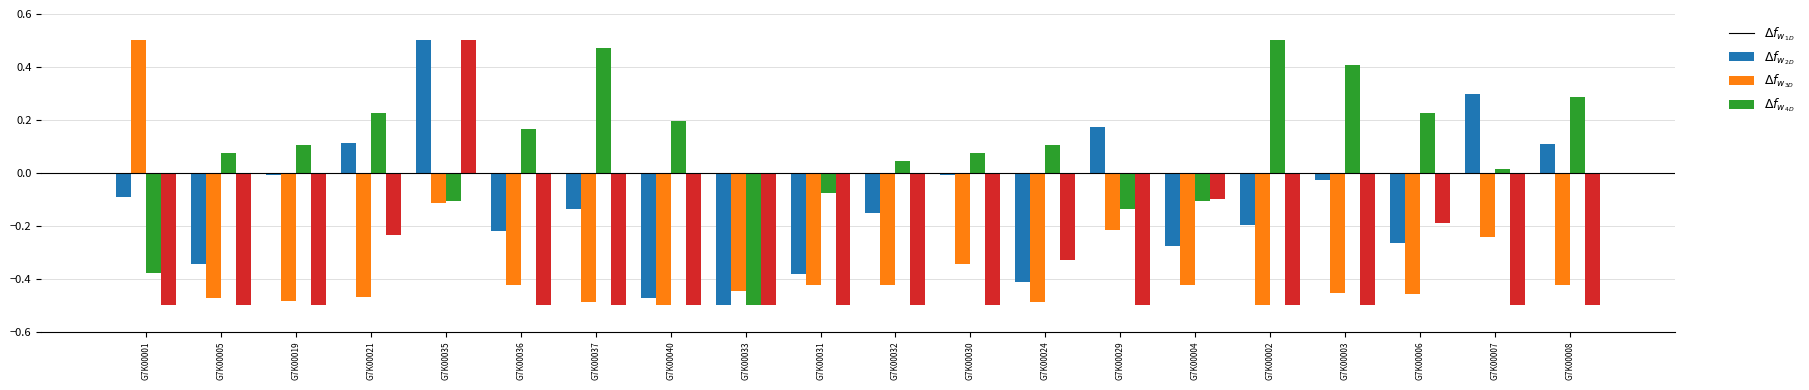

What is the total value across all series at G7K00040?

-1.3